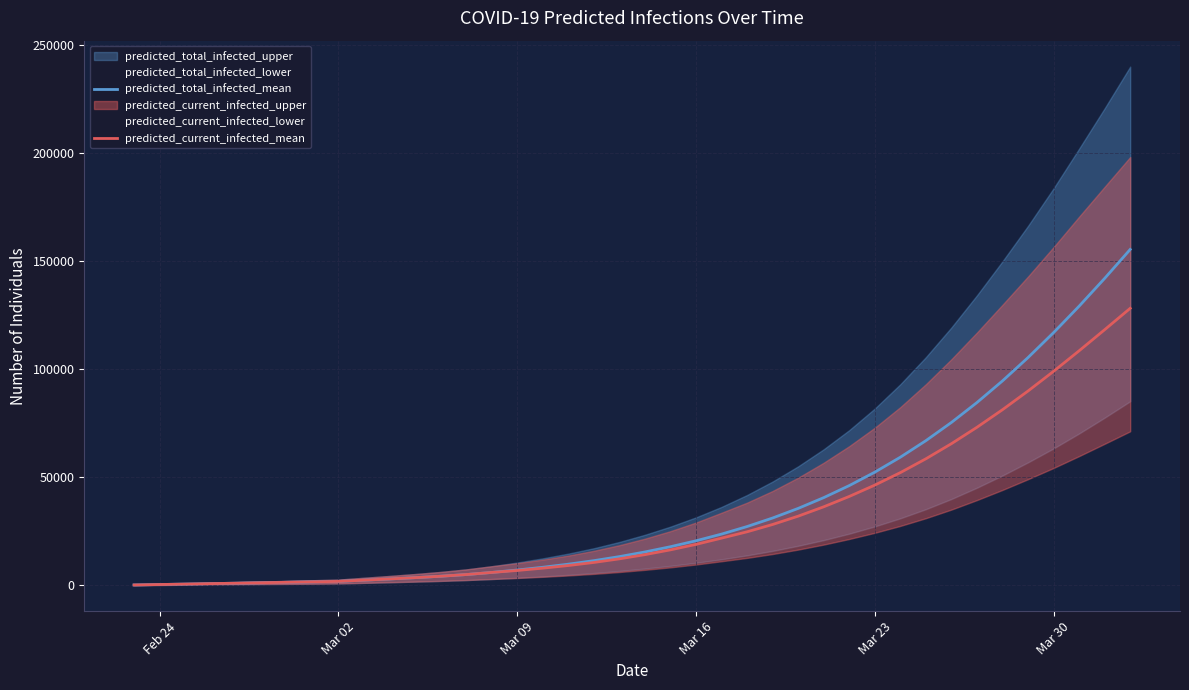

What is the maximum value for predicted_current_infected_mean?

128124